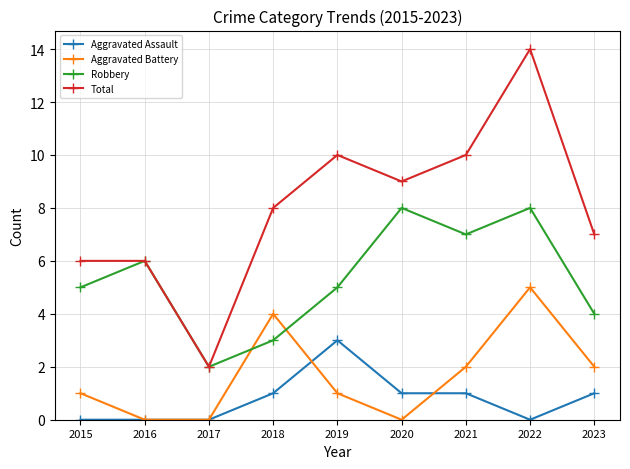

What is the value of the Total point at the 4th from the left?

8